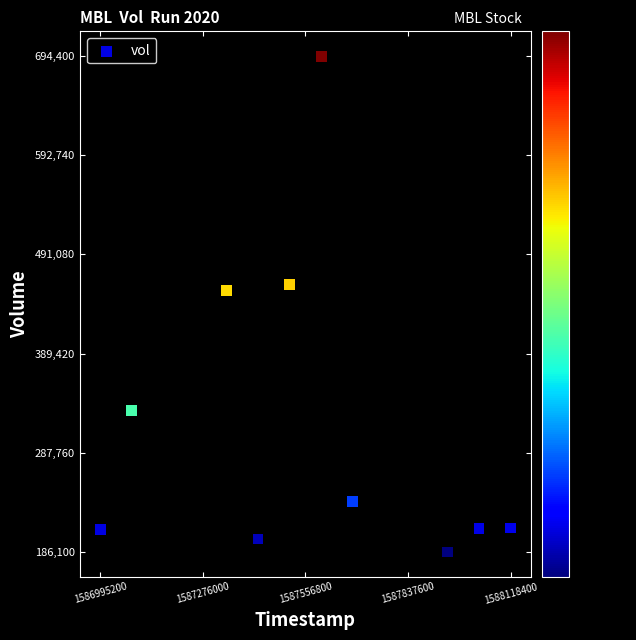

What Y value in the scatter plot is closest to 440250?

453800